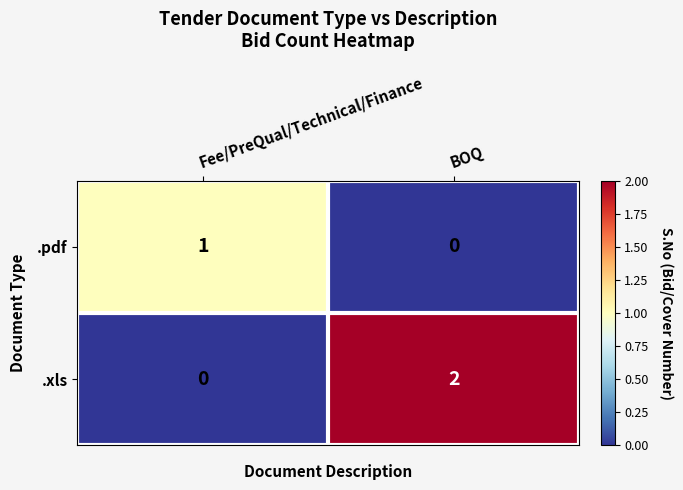

At BOQ, list the series in order from smallest to largest.

.pdf, .xls